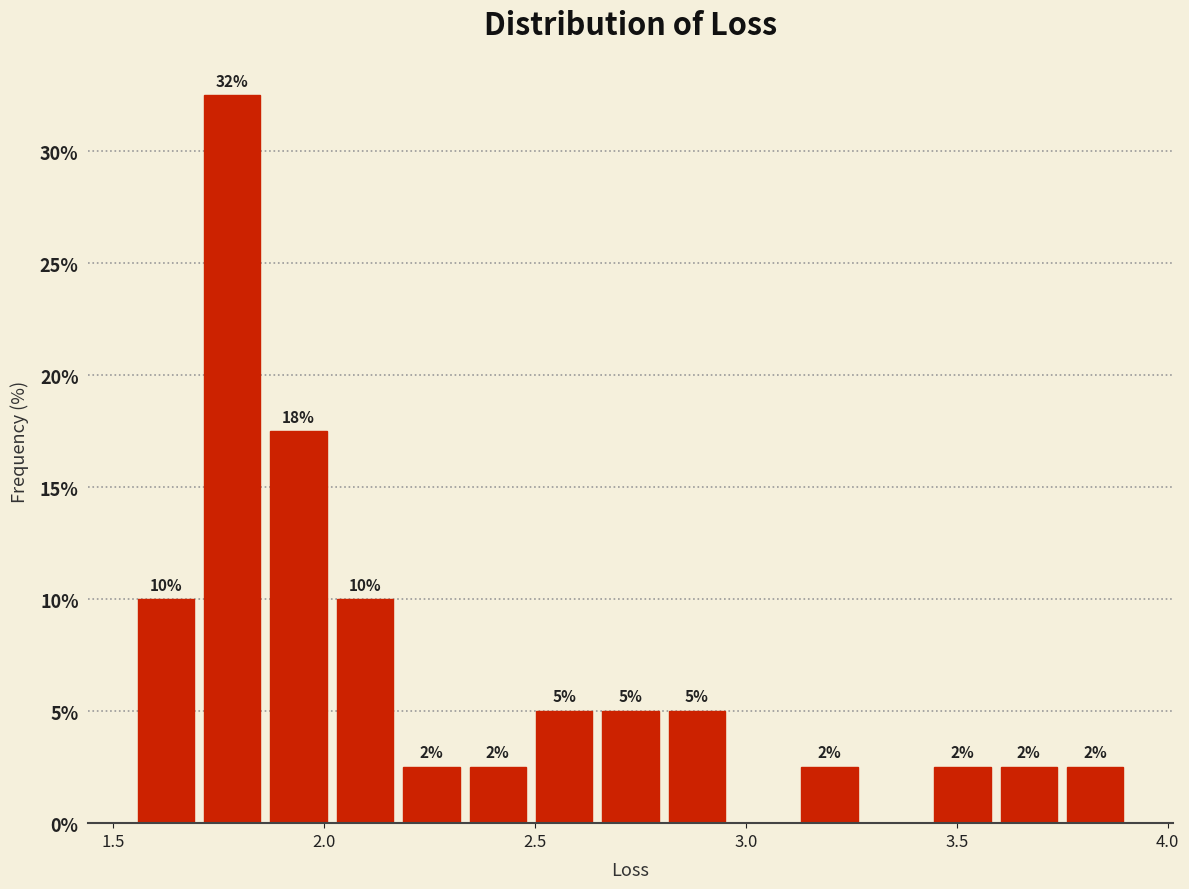

Around what value on the x-axis is the tallest bar? Give the approximate position of its centre, as read against the axis.

1.80